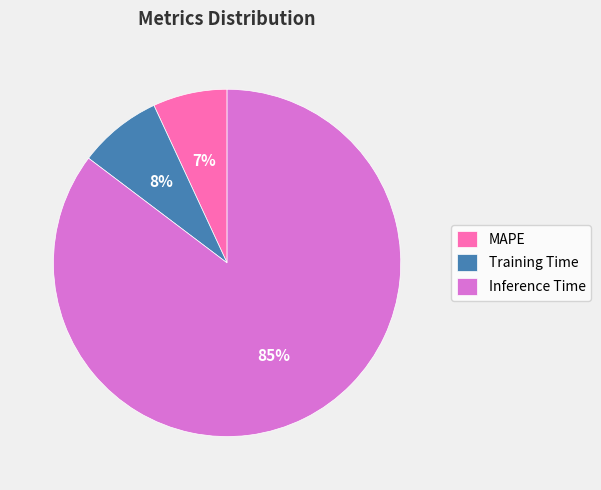

How many slices are in this pie chart?

3